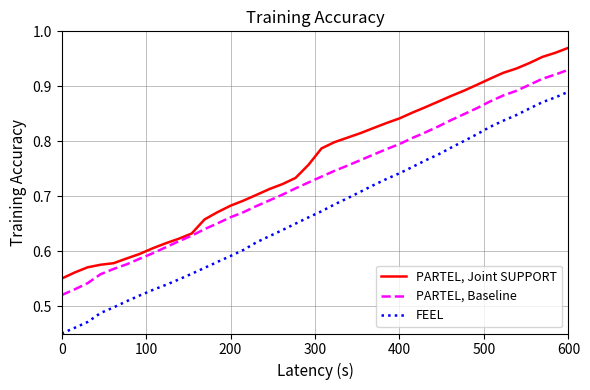

List the series in order of their overall mean, highest first.

PARTEL, Joint SUPPORT, PARTEL, Baseline, FEEL